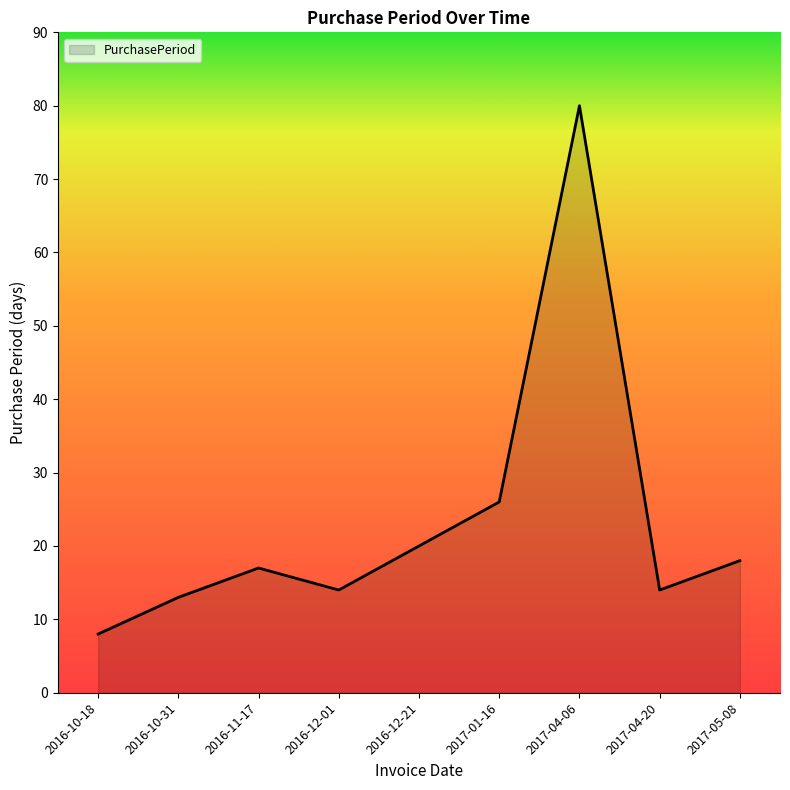

What is the difference between the maximum and minimum values?

72